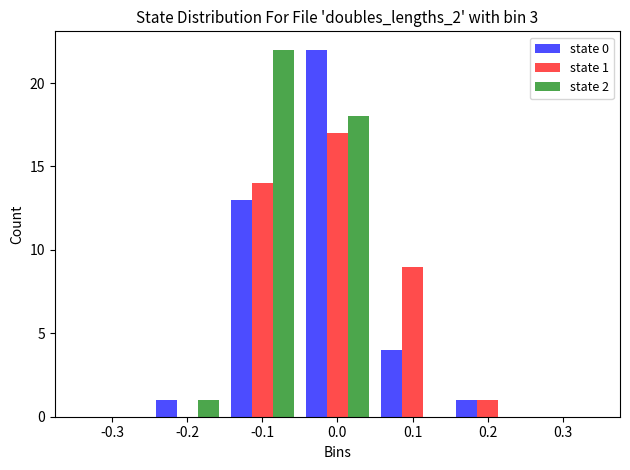

Reading left to right, transcribe all the data shown in this chart.

state 0: -0.3=0	-0.2=1	-0.1=13	0.0=22	0.1=4	0.2=1	0.3=0
state 1: -0.3=0	-0.2=0	-0.1=14	0.0=17	0.1=9	0.2=1	0.3=0
state 2: -0.3=0	-0.2=1	-0.1=22	0.0=18	0.1=0	0.2=0	0.3=0